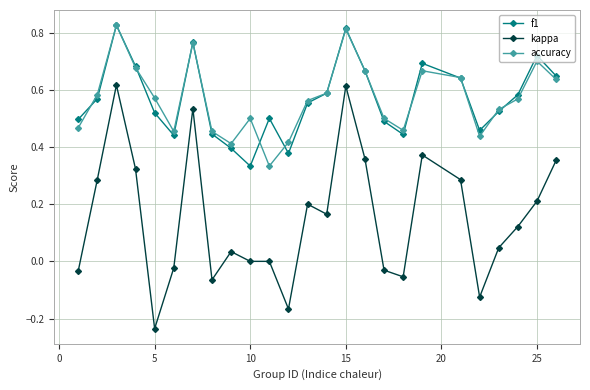

True or false: kappa and accuracy cross at least once.

False